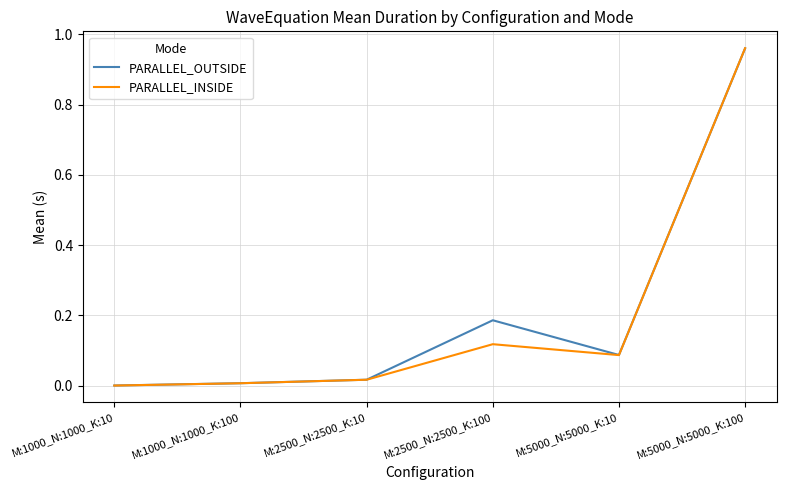

What position from the left is M:1000_N:1000_K:100?

2